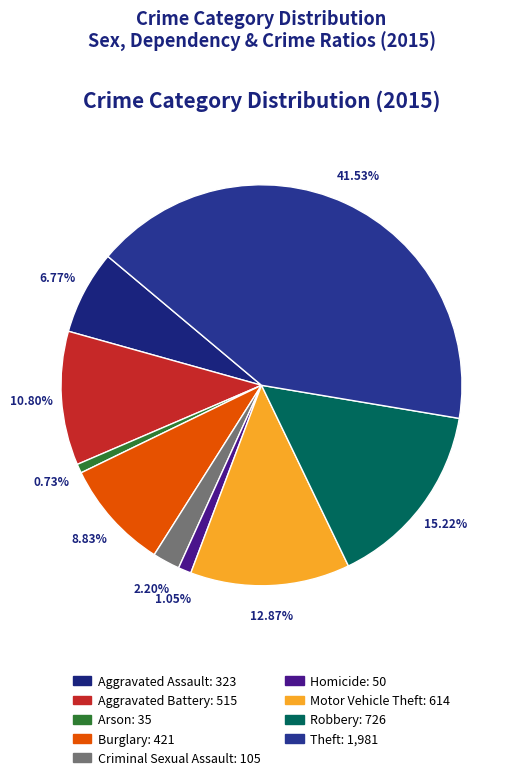

What percentage is the Aggravated Assault slice, to the nearest percent?

7%